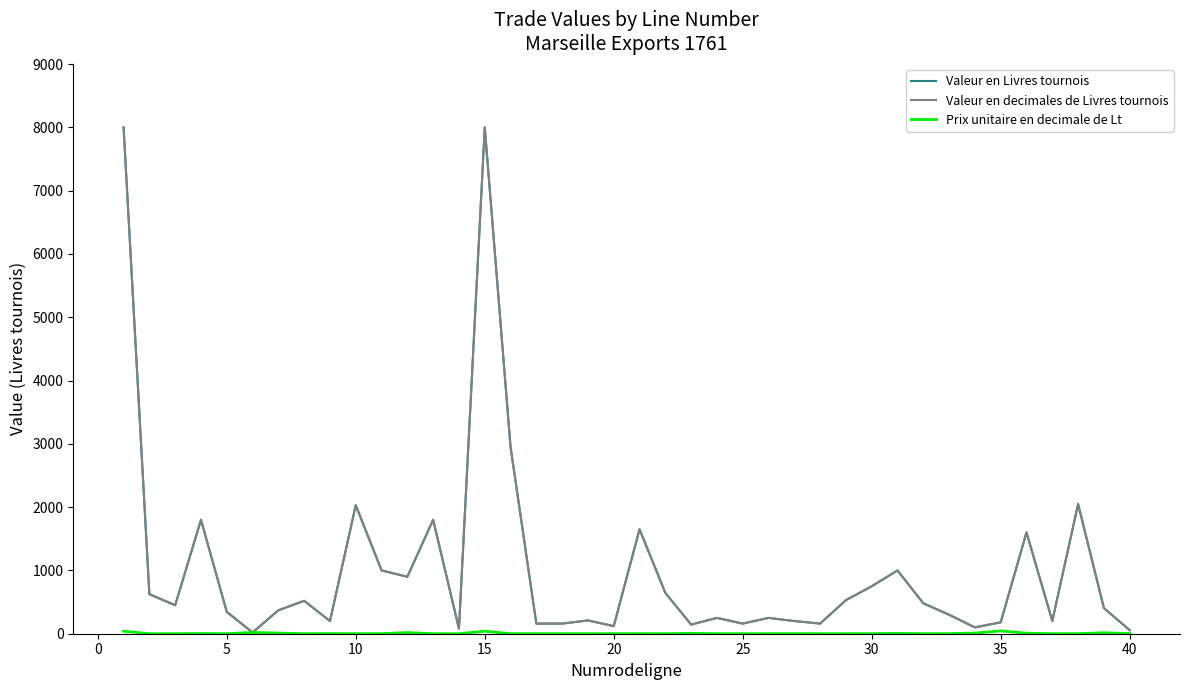

Does the chart have visible grid lines?

No